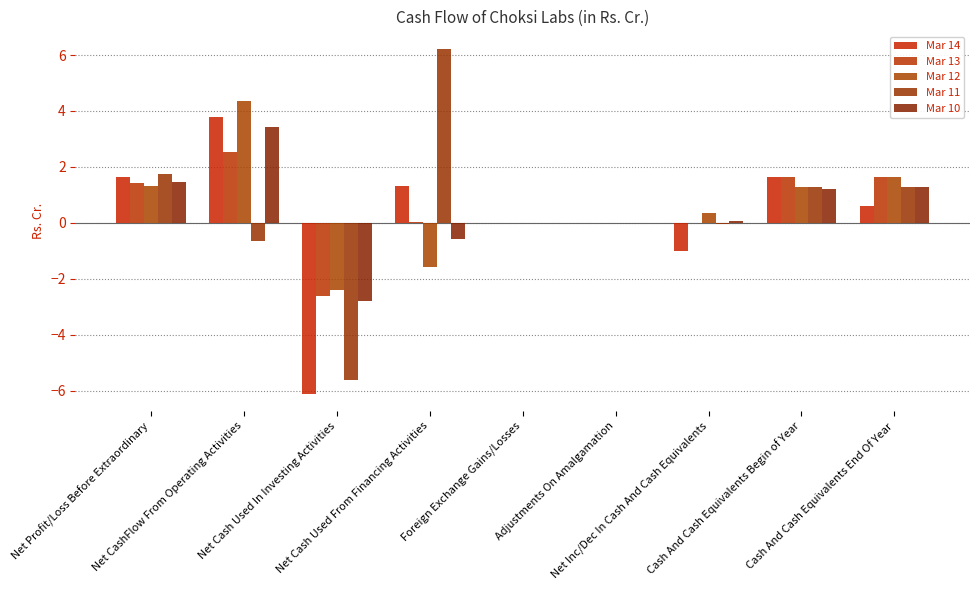

Reading right to left, transcribe all the data shown in this chart.

Mar 14: 0.6	1.6	-1.0	0.0	0.0	1.3	-6.1	3.8	1.6
Mar 13: 1.6	1.6	-0.0	0.0	0.0	0.0	-2.6	2.5	1.4
Mar 12: 1.6	1.3	0.4	0.0	0.0	-1.6	-2.4	4.3	1.3
Mar 11: 1.3	1.3	-0.0	0.0	0.0	6.2	-5.6	-0.6	1.8
Mar 10: 1.3	1.2	0.1	0.0	0.0	-0.6	-2.8	3.4	1.5